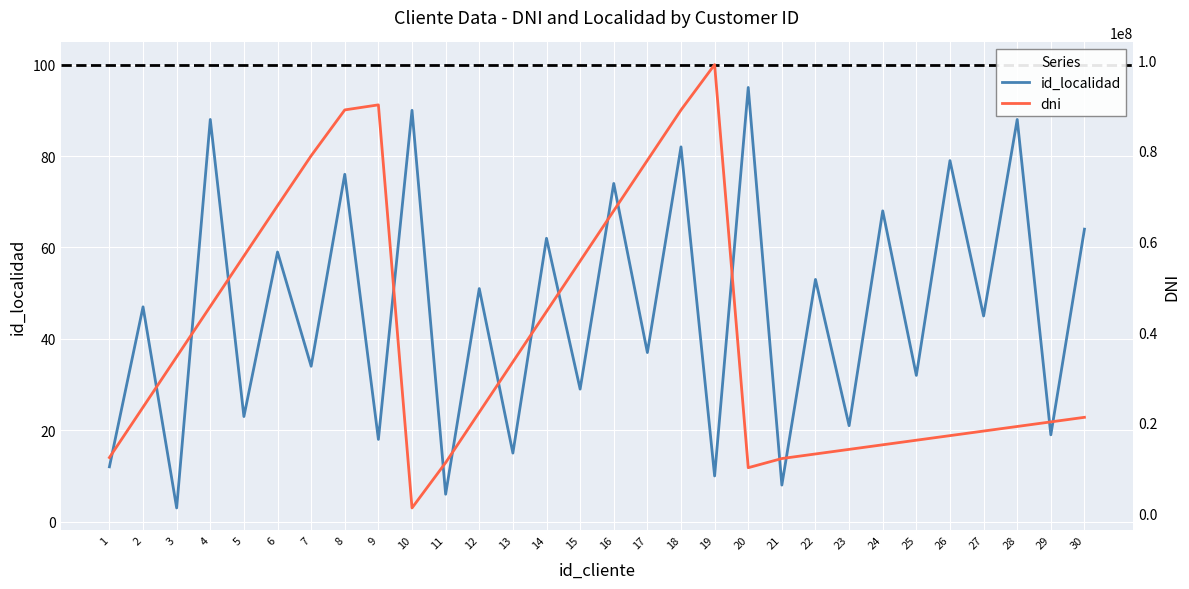

Reading left to right, extract all data points from this chart.

id_localidad: 12	47	3	88	23	59	34	76	18	90	6	51	15	62	29	74	37	82	10	95	8	53	21	68	32	79	45	88	19	64
dni: 12345678	23456789	34567890	45678901	56789012	67890123	78901234	89012345	90123456	1234567	11223344	22334455	33445566	44556677	55667788	66778899	77889900	88990011	99001122	10111213	12131415	13141516	14151617	15161718	16171819	17181920	18192021	19202122	20212223	21222324